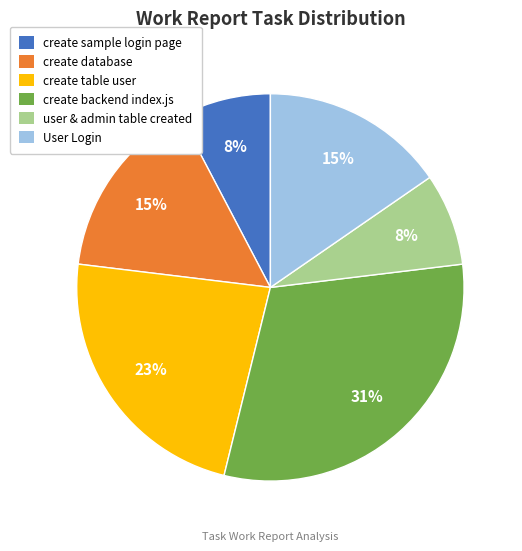

To the nearest percent, what is the combined percentage of create table user and create database?

38%